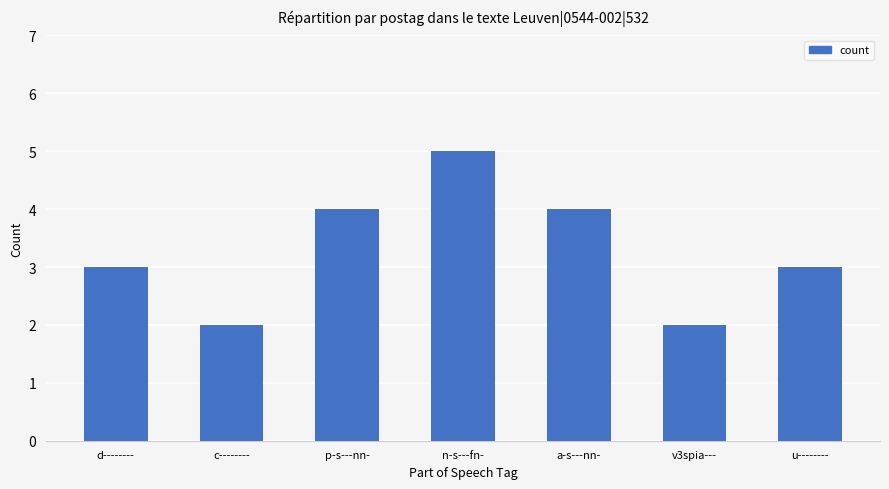

Count the number of data series in this chart.

1